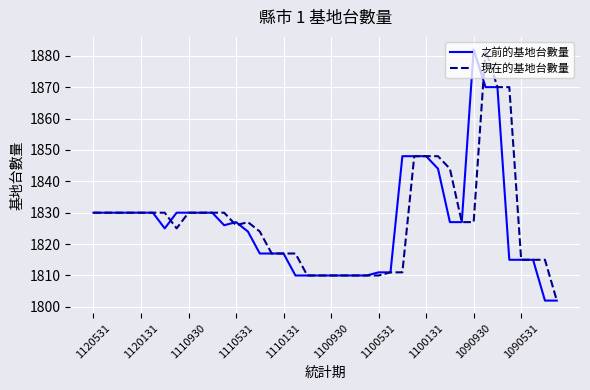

What is the highest value of the 之前的基地台數量 series?

1882